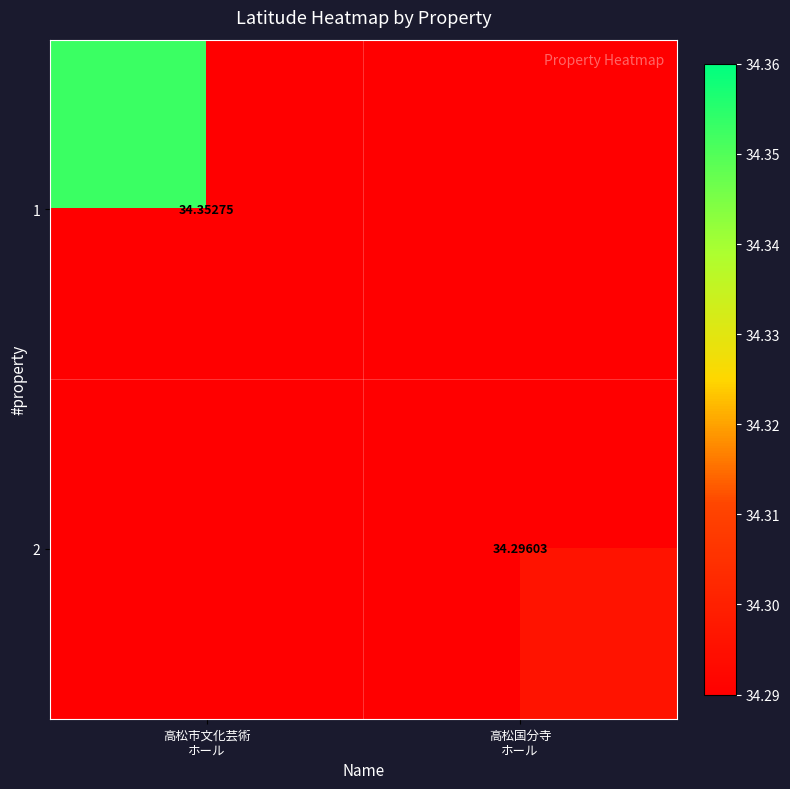

Is it true that 2 equals -22.8 at 高松市文化芸術 ホール?

False